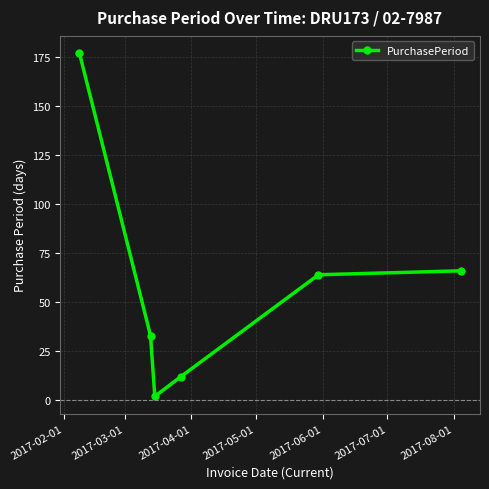

Is this an area chart (filled region under the line)?

No